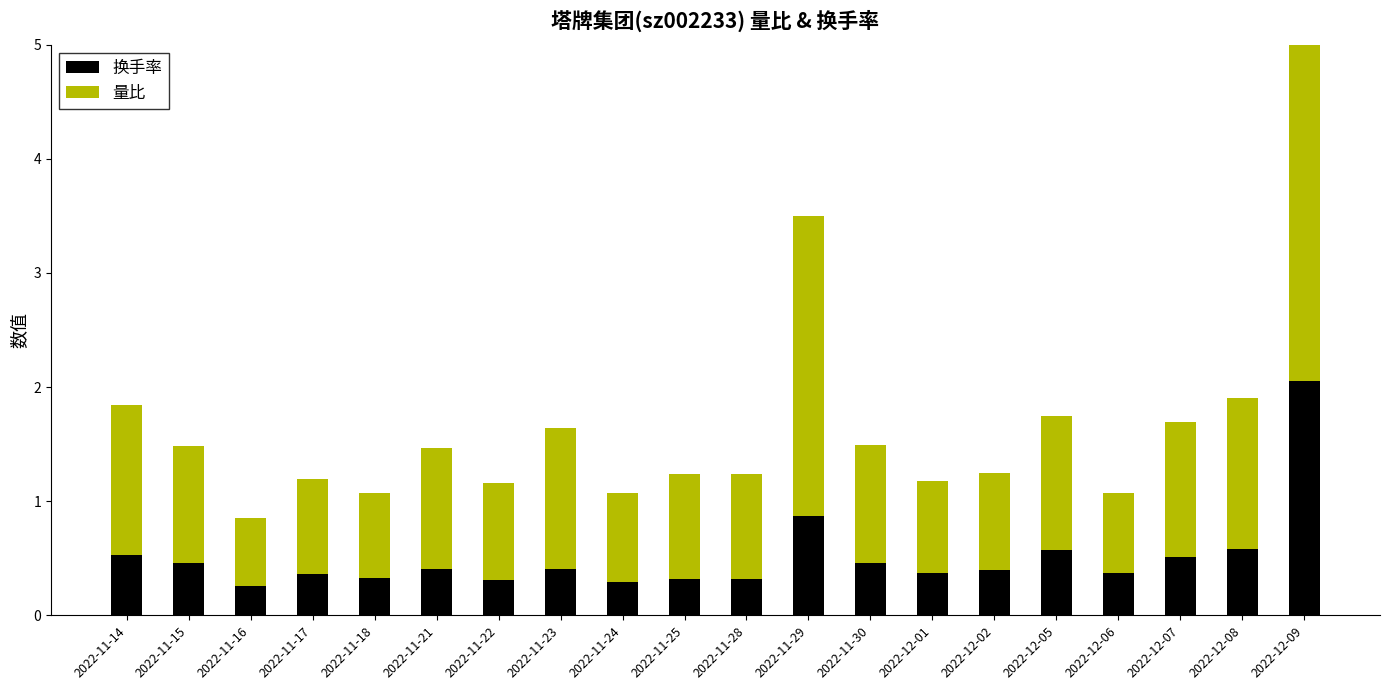

What is the difference between the highest and lowest values at 2022-12-06?

0.3